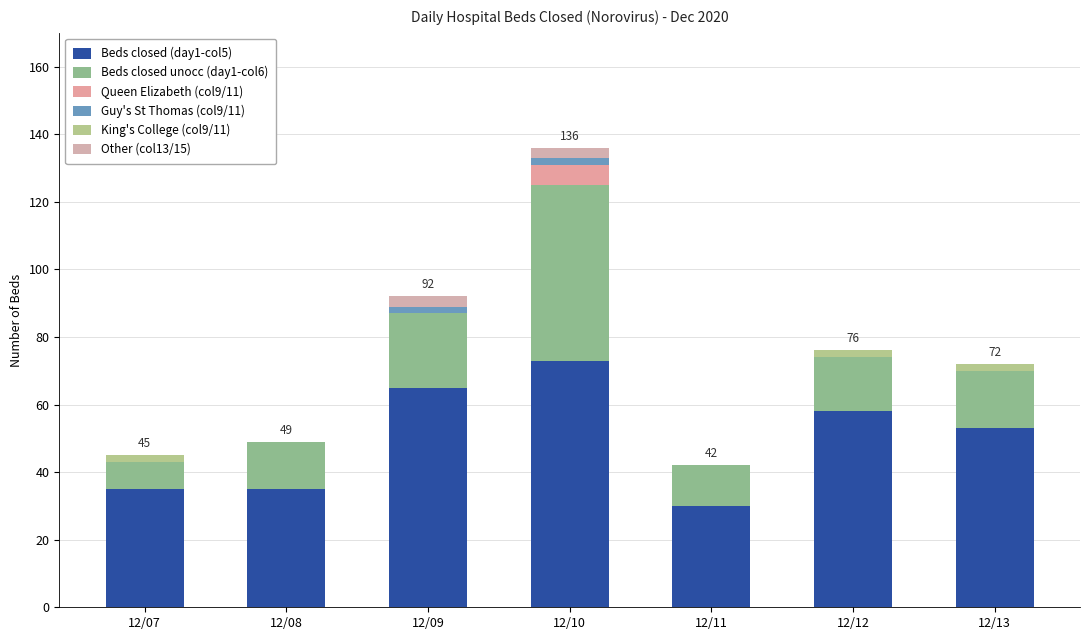

What is the average value of the Beds closed unocc (day1-col6) series?

20